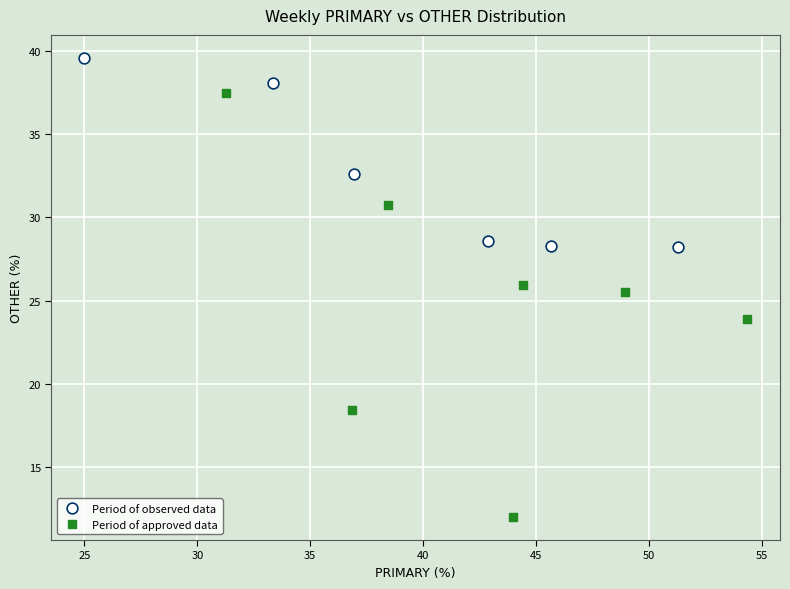

Which series reaches the minimum Y coordinate?

Period of approved data